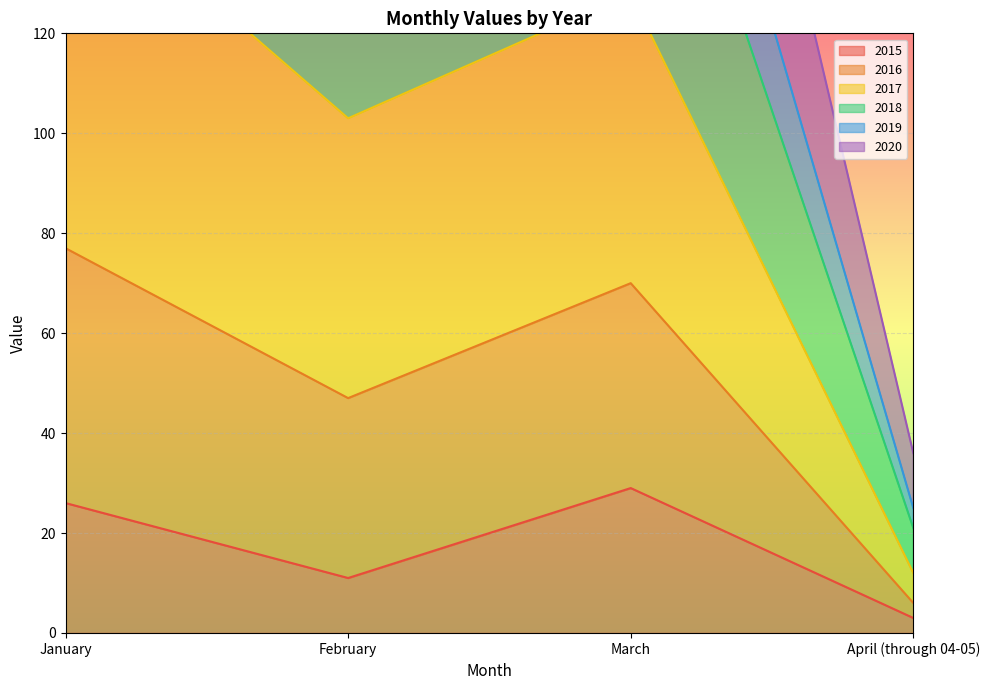

Is it true that 2016 equals 90 at March?

False